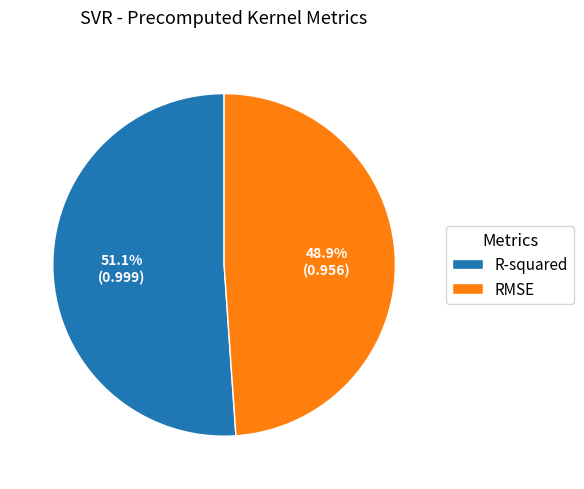

True or false: R-squared accounts for 60% of the total.

False